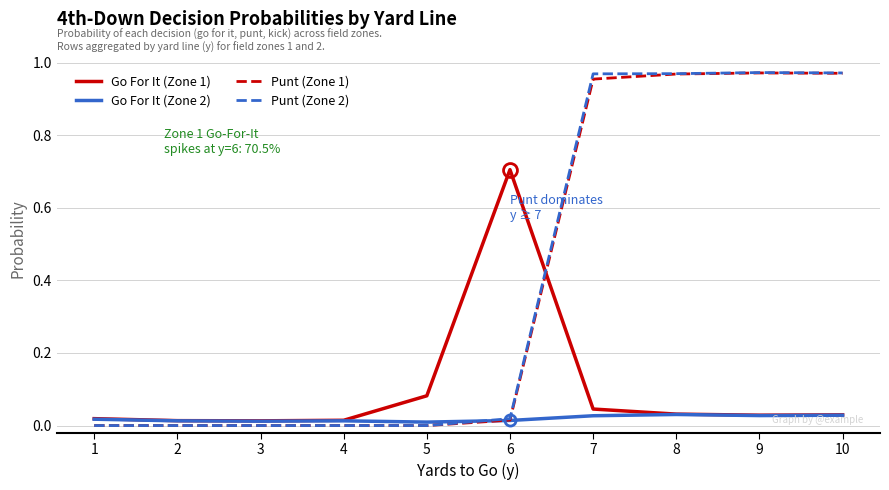

Is this an area chart (filled region under the line)?

No